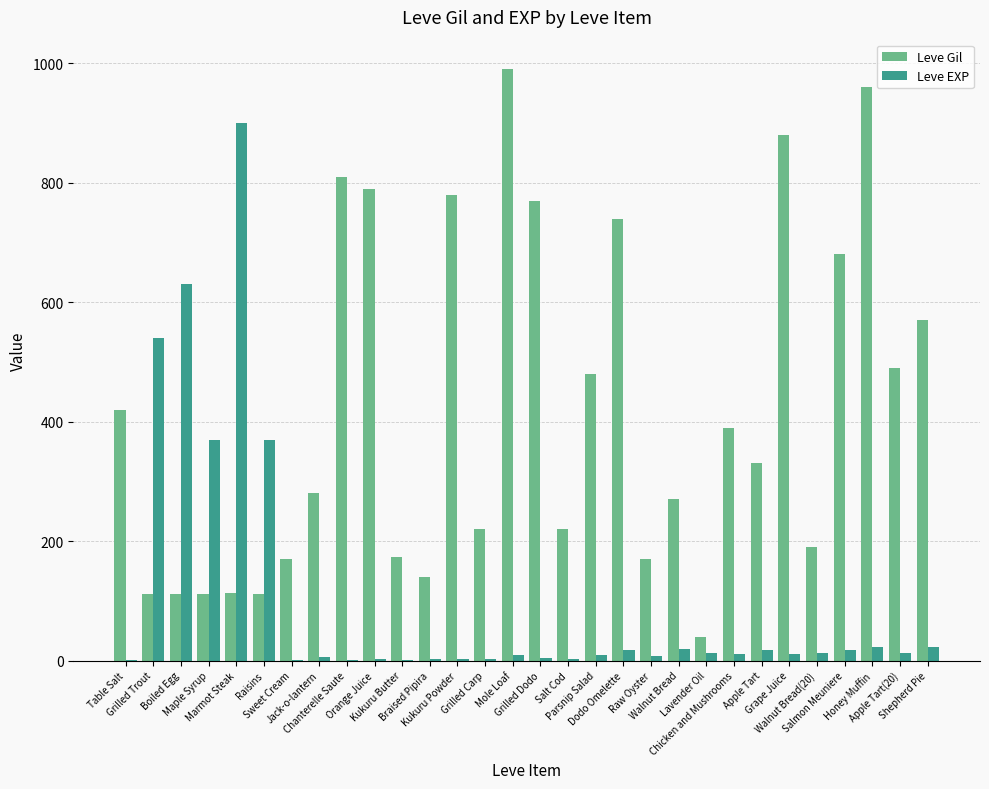

Which series has the largest total across all categories?

Leve Gil